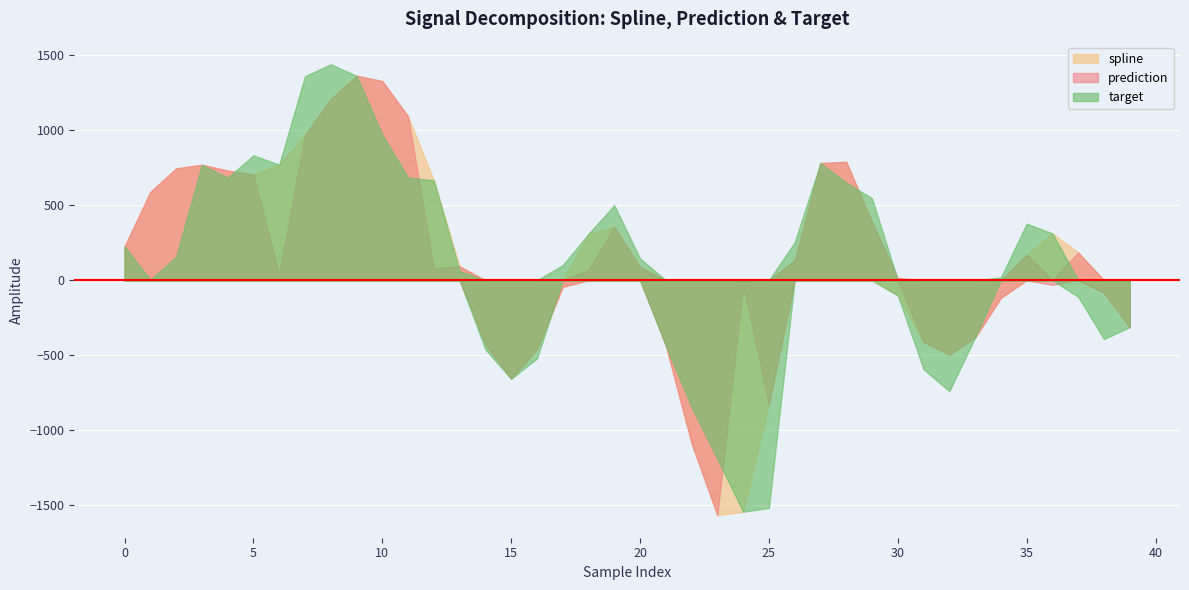

Between 25 and 33, which series saw the biggest shift?

target